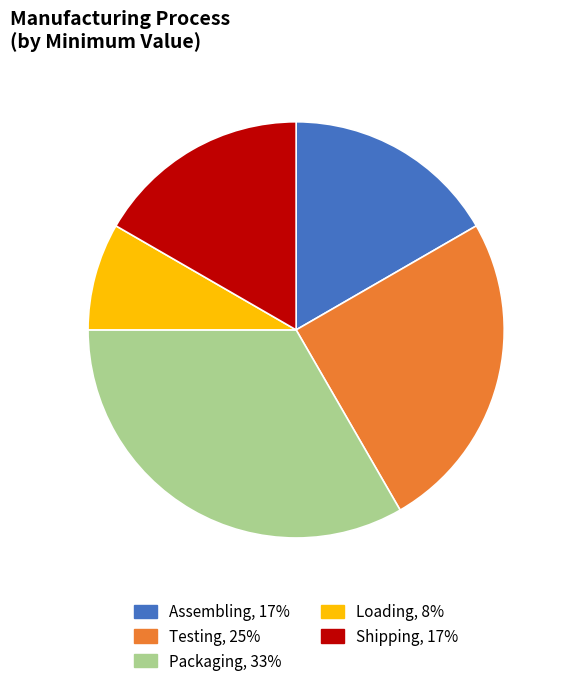

True or false: Shipping accounts for 17% of the total.

True